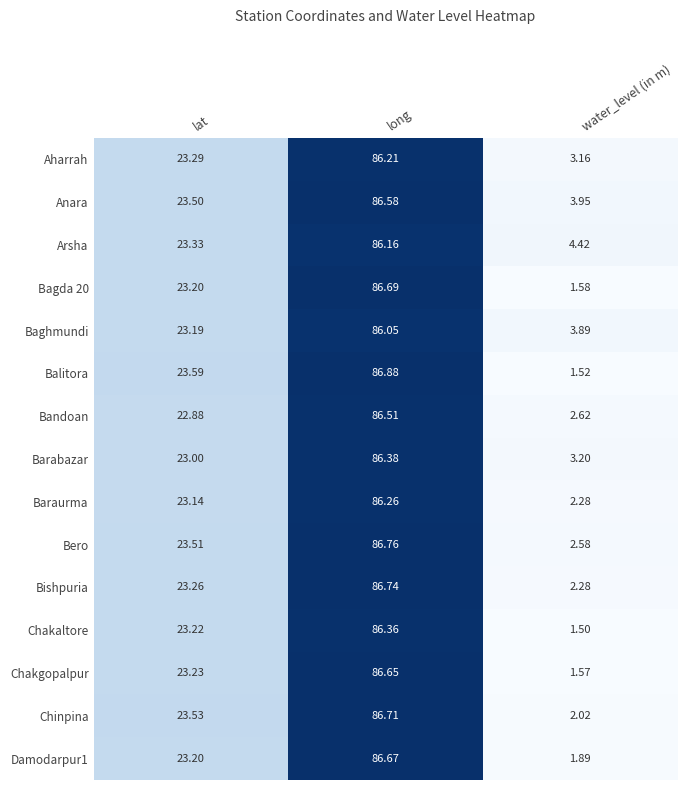

Where is Aharrah nearest to the value 44?

lat